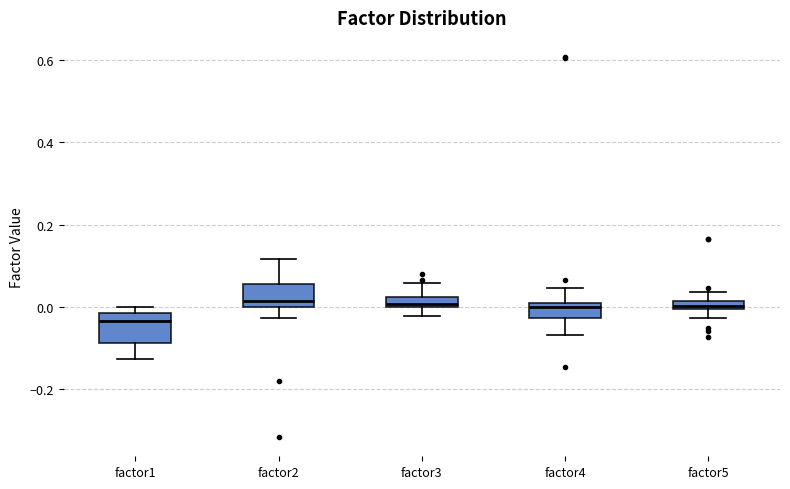

Where does the lower whisker of the box for factor3 end on the y-axis? The values are not printed on the chart, so give them approximately, as read against the axis.

-0.02